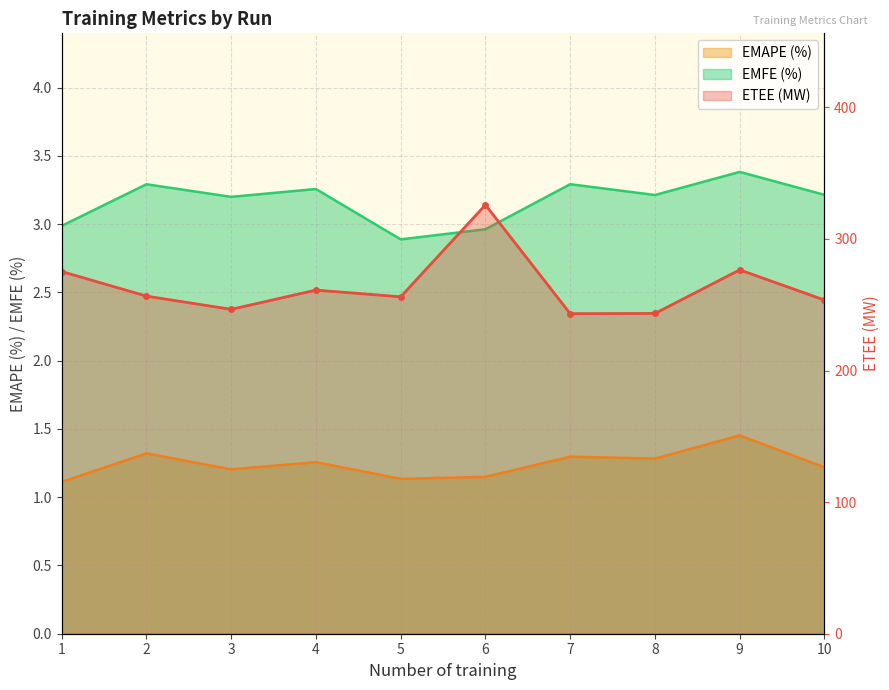

True or false: EMFE (%) and ETEE (MW) cross at least once.

False